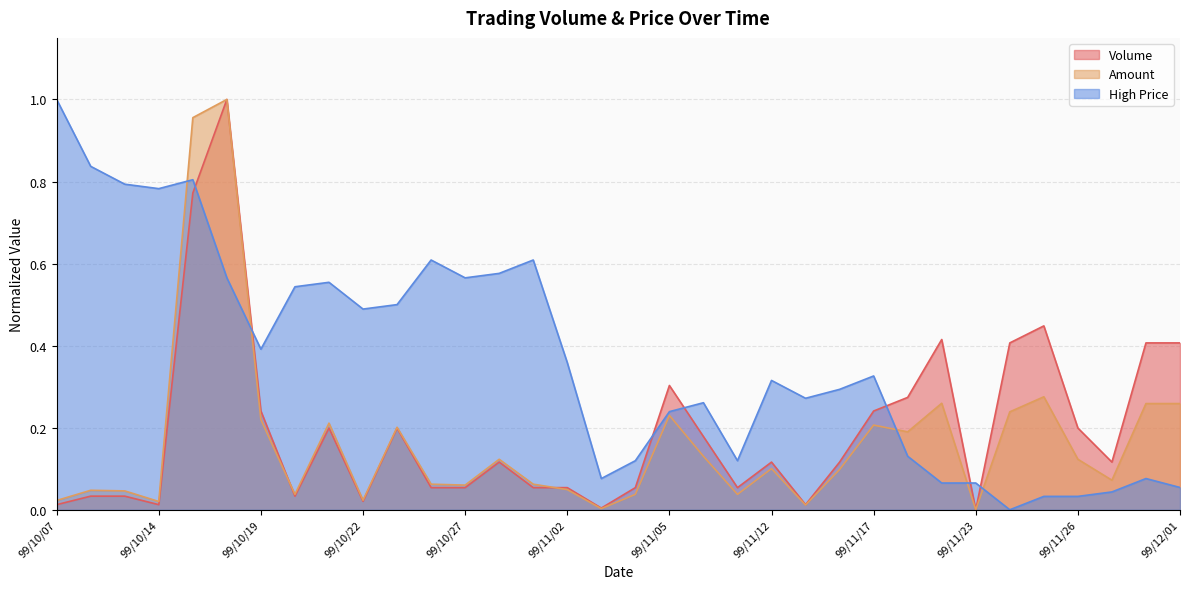

Between 99/10/13 and 99/11/30, which series saw the biggest shift?

High Price